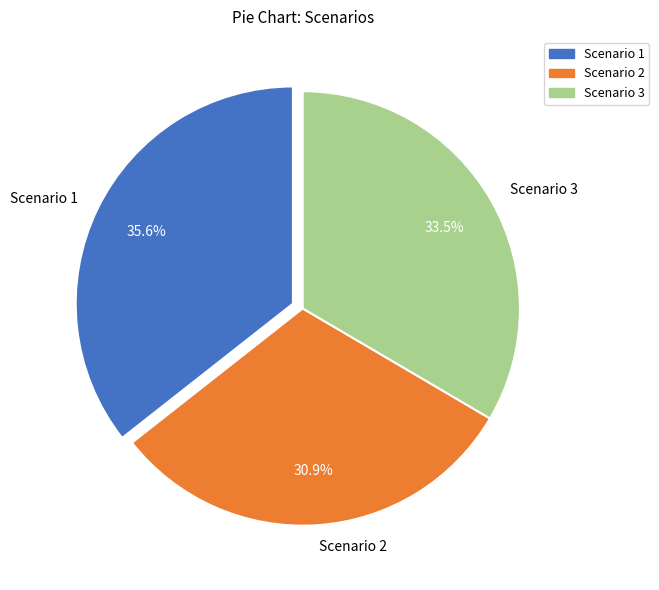

How much of the chart is everything except Scenario 3?

66.5%